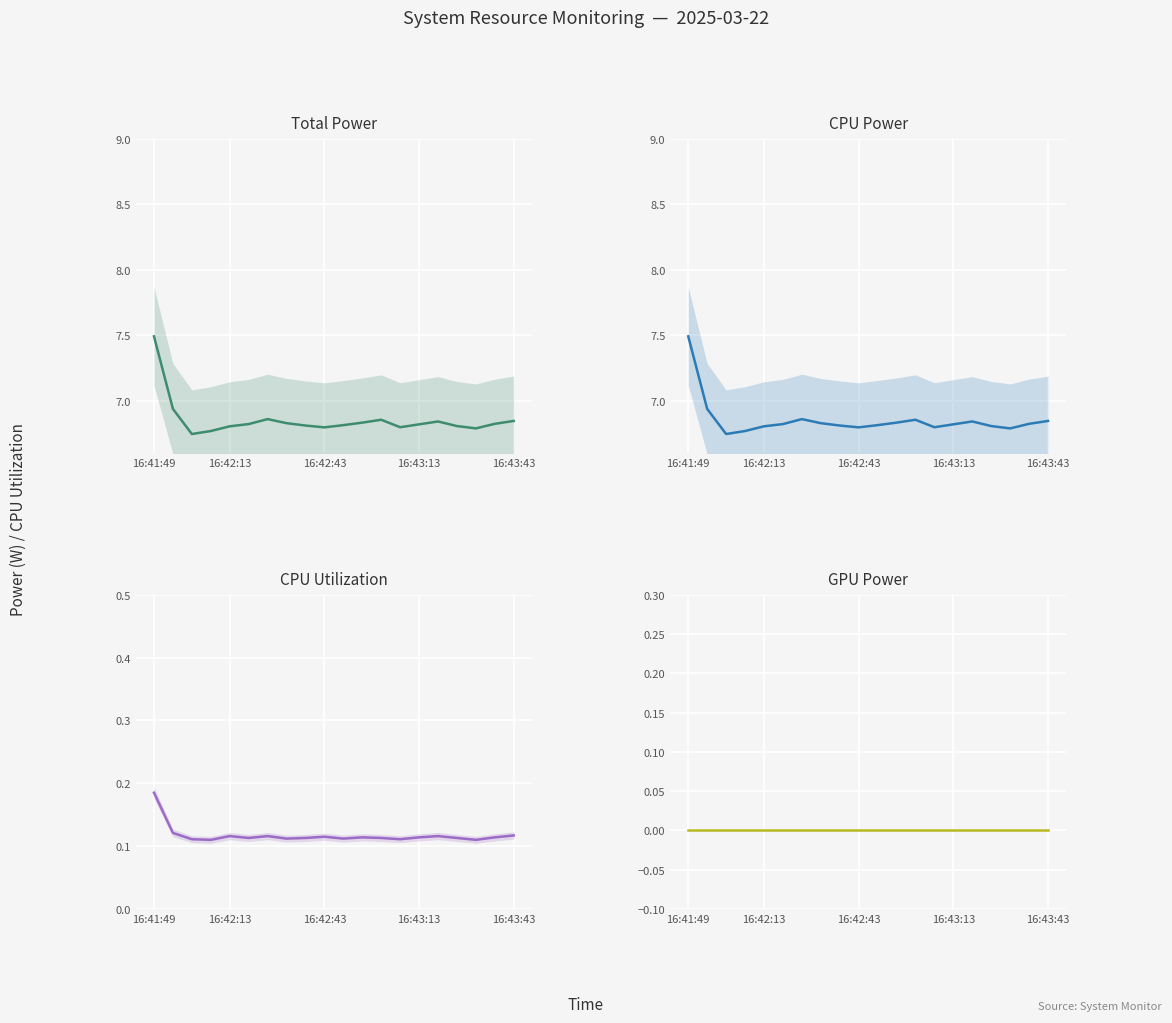

Is this an area chart (filled region under the line)?

No